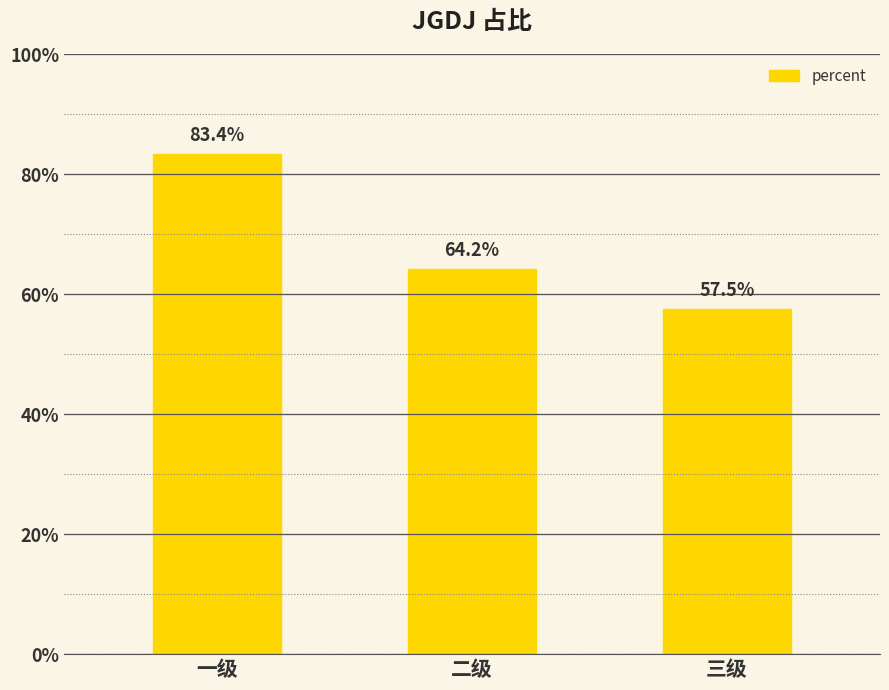

Which label corresponds to the smallest value in the chart?

三级